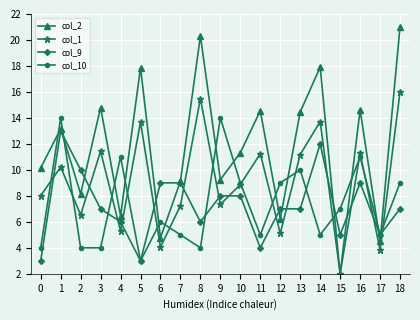

Which series has the largest total across all categories?

col_2